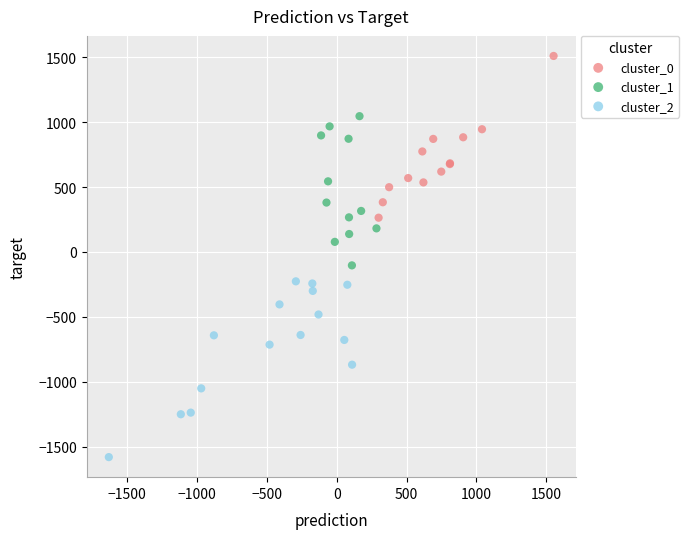

Which series reaches the minimum Y coordinate?

cluster_2